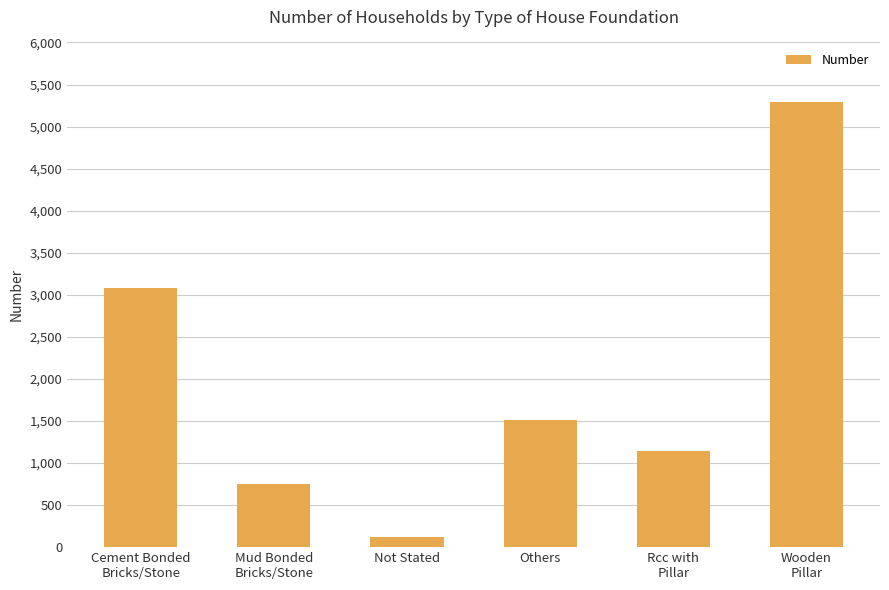

What is the value of the 5th bar from the left?

1138